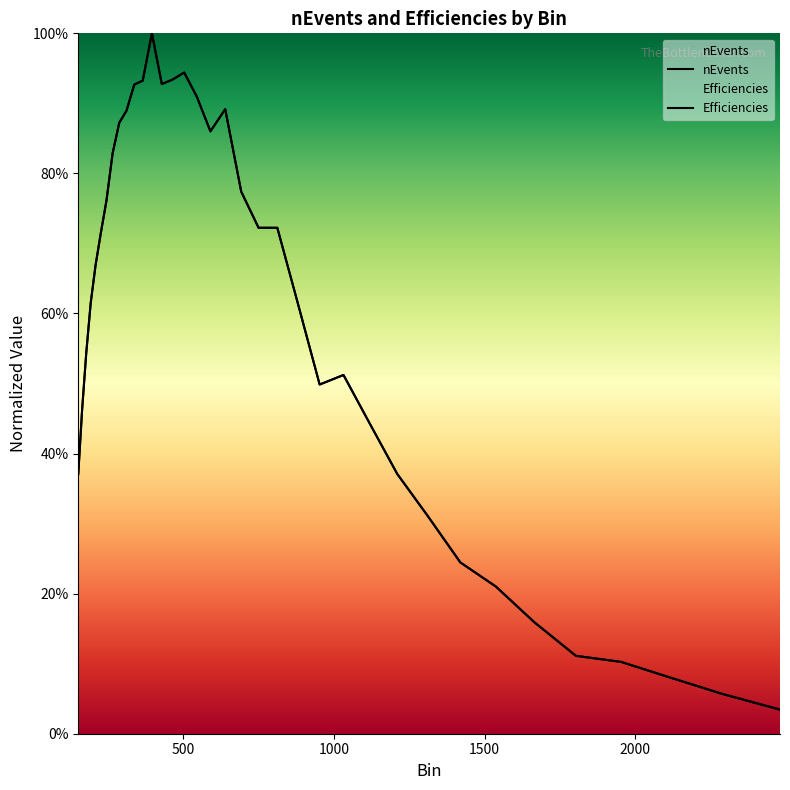

True or false: nEvents and Efficiencies cross at least once.

False